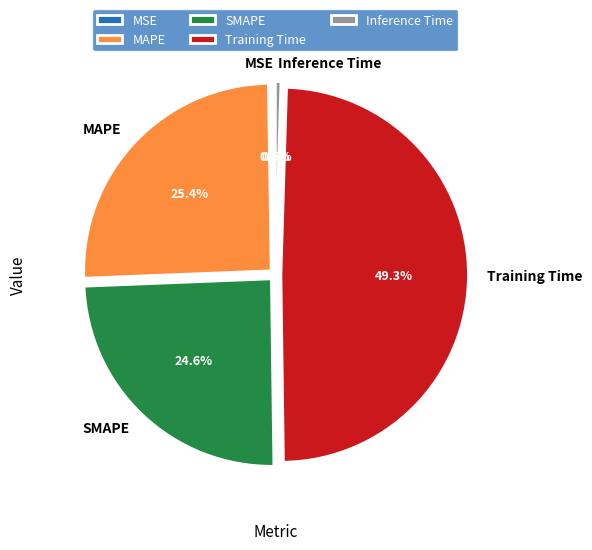

Between Training Time and SMAPE, which is larger?

Training Time